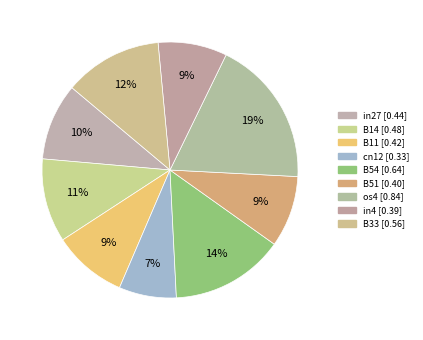

Is there any slice that represents more than half of the pie?

No